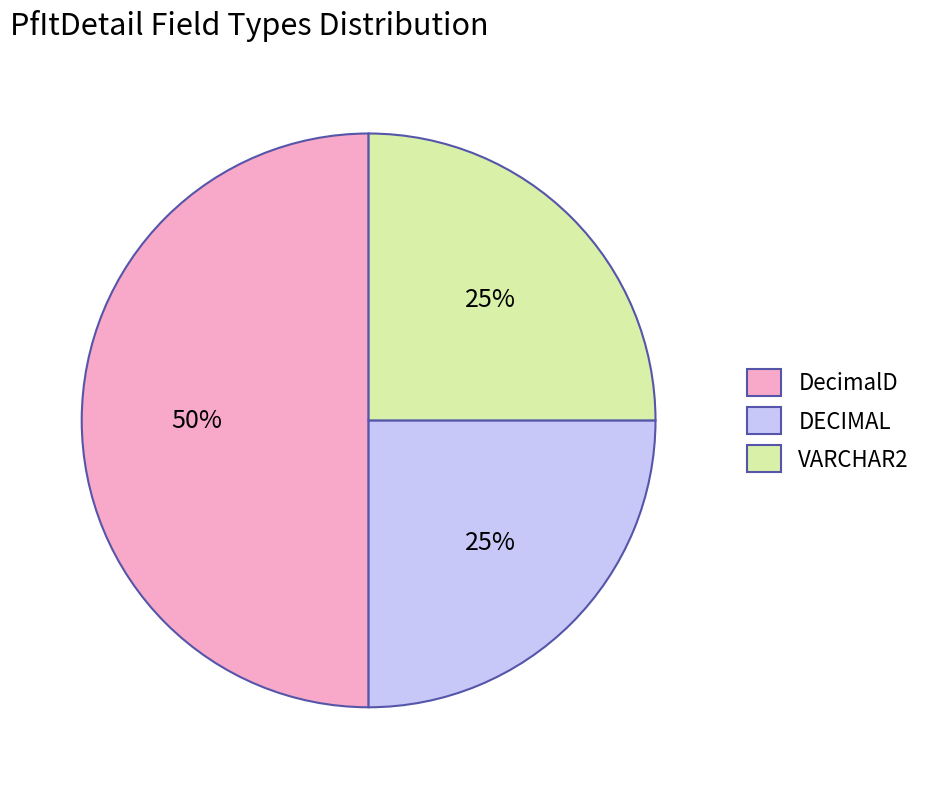

To the nearest percent, what percentage of the pie is VARCHAR2?

25%